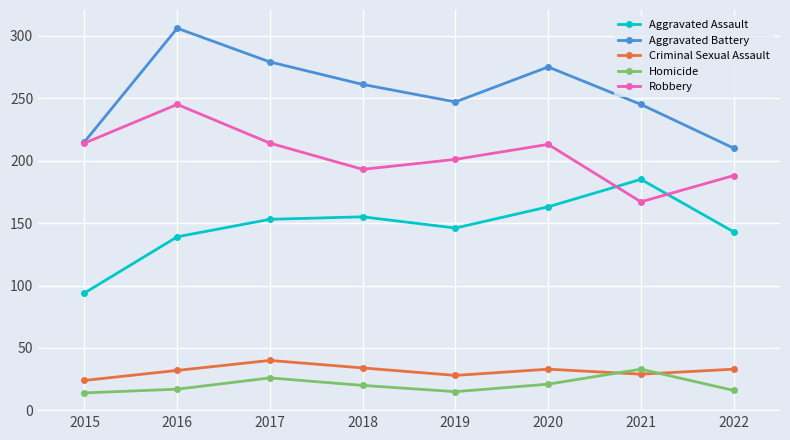

How many categories are shown in the chart?

8